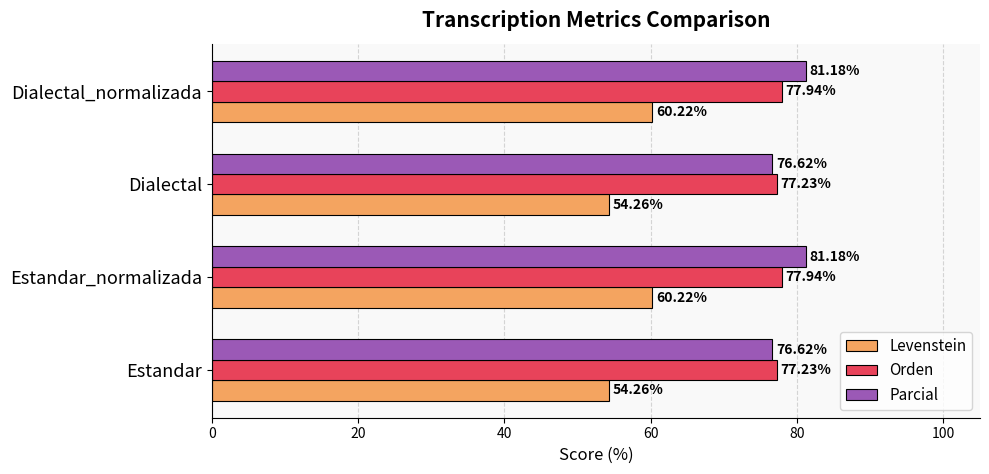

Which series has the widest spread of values?

Levenstein